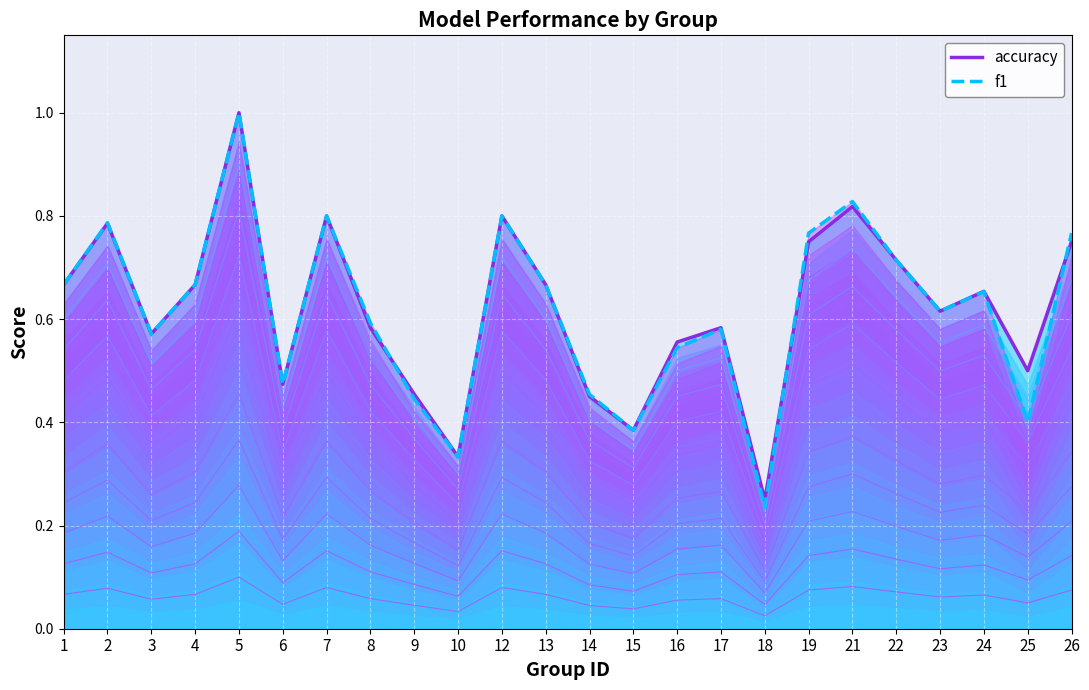

Rank the categories by f1 value from lowest to highest.

18, 10, 15, 25, 9, 14, 6, 16, 3, 17, 8, 23, 24, 1, 4, 13, 22, 19, 26, 2, 7, 12, 21, 5